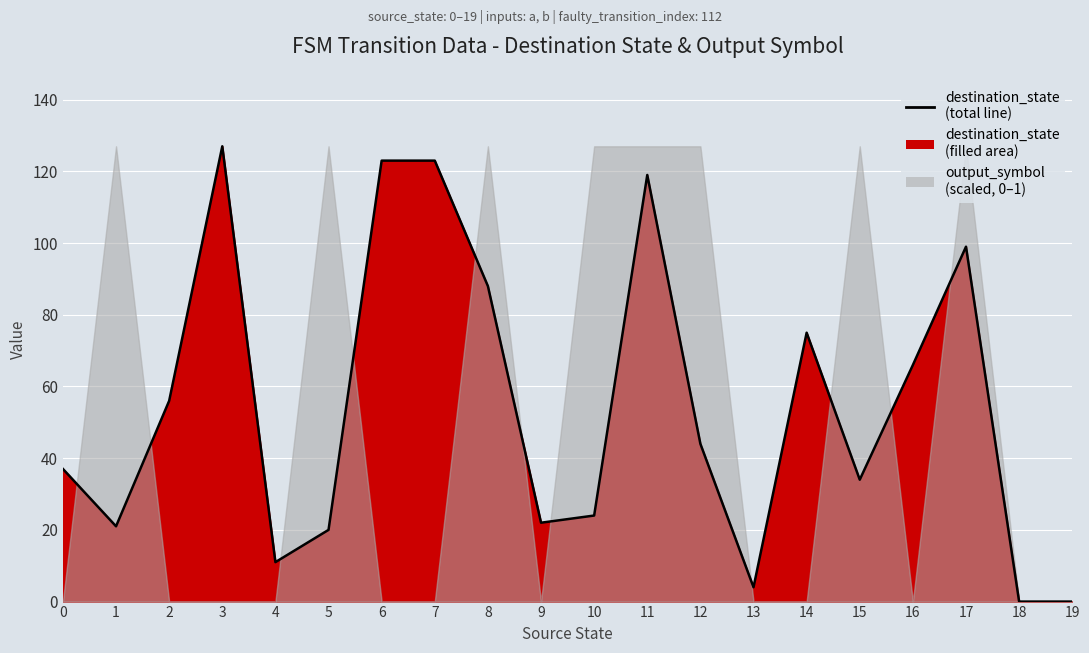

The value at 3 is 199. True or false?

False